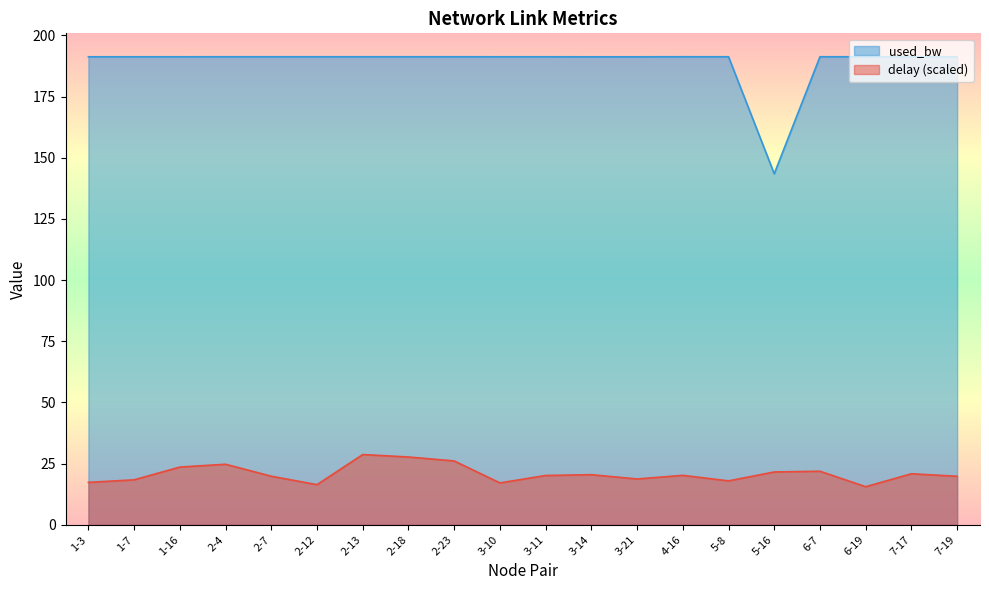

What is the difference between the second highest and second lowest values in the delay series?

11.3